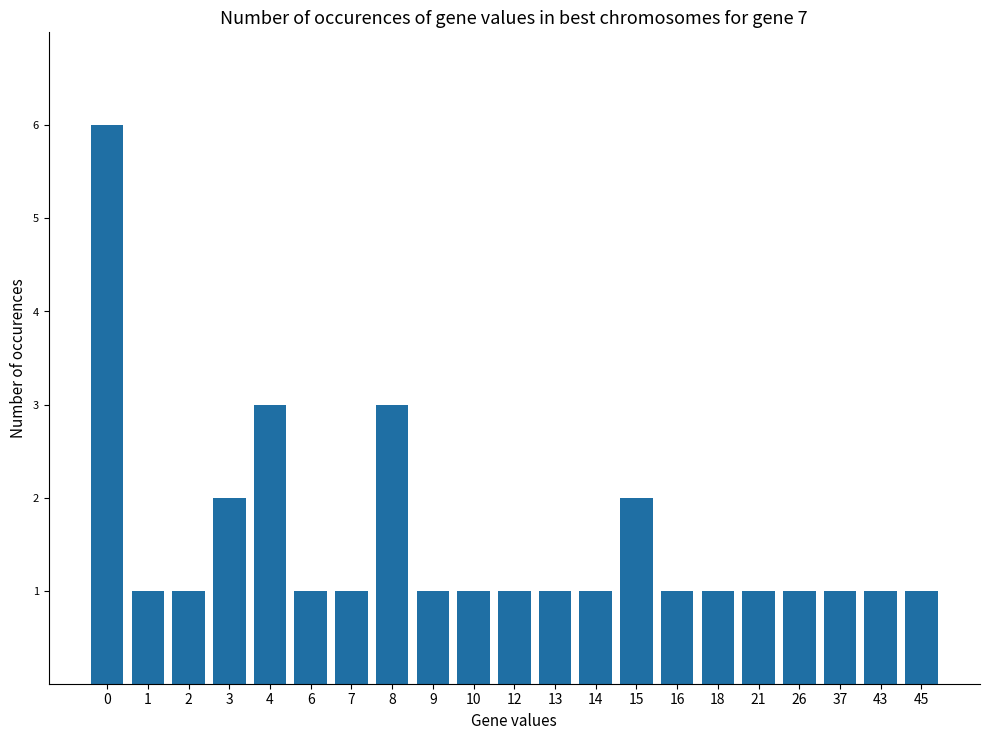

Count the values in the range 1 to 2.

18